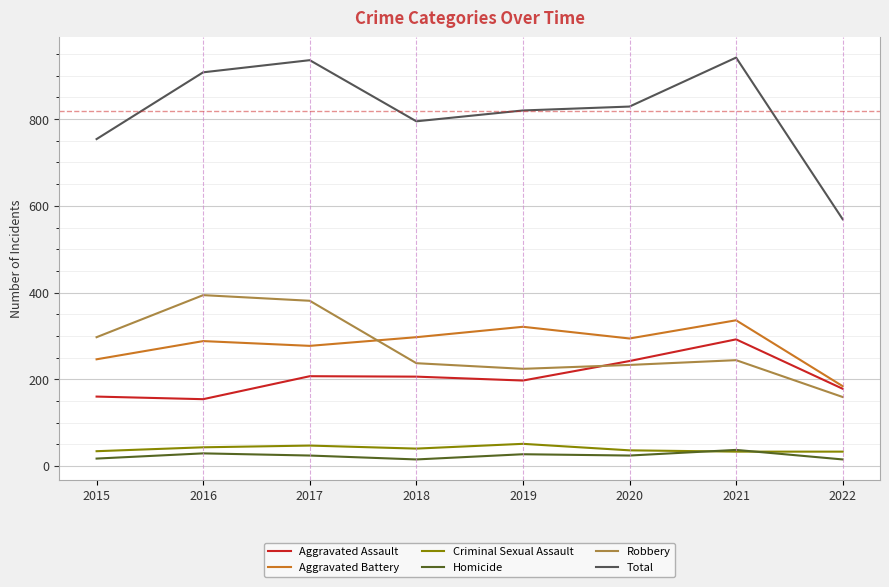

Which series has the largest range (max minus min)?

Total